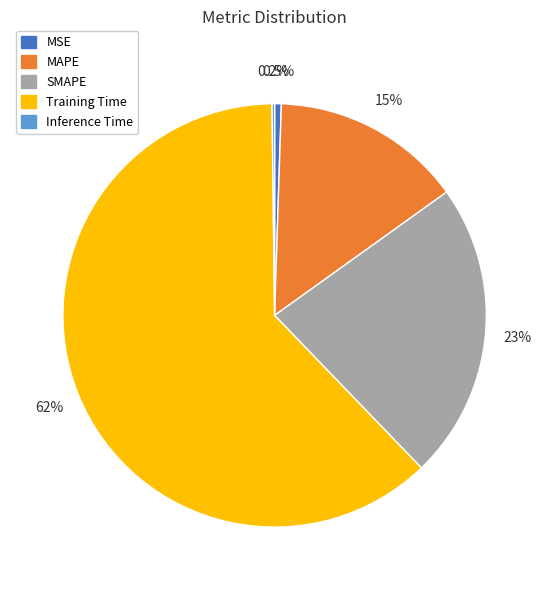

Does any single category account for the majority?

Yes